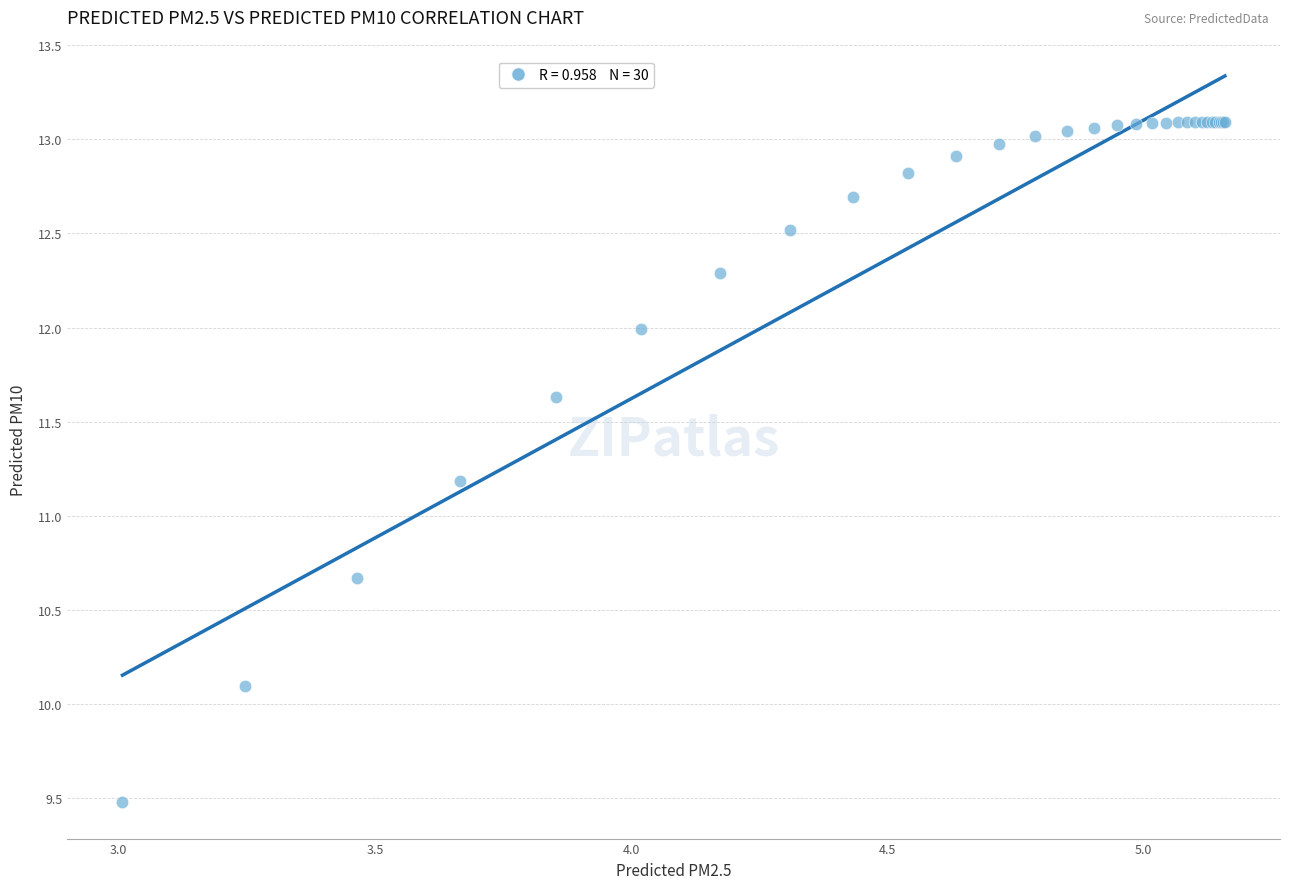

What Y value in the scatter plot is closest to 11?

11.2